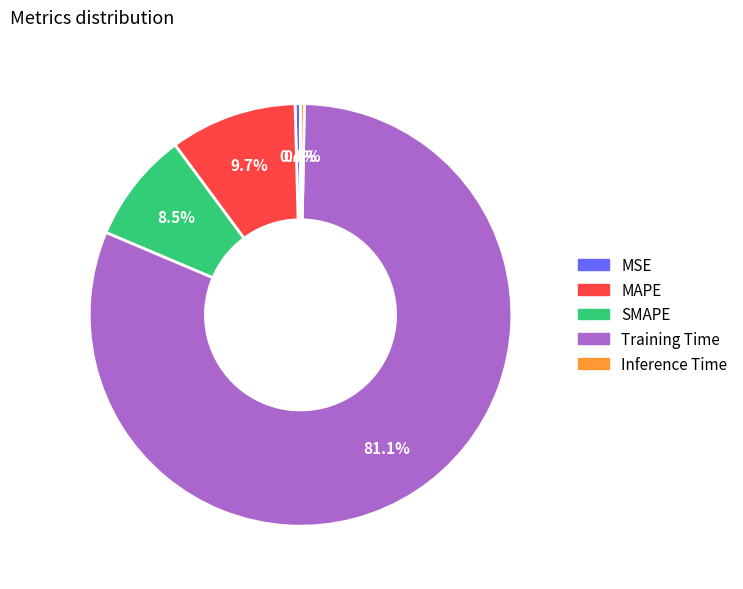

Combined, do Training Time and MAPE account for over 50%?

Yes